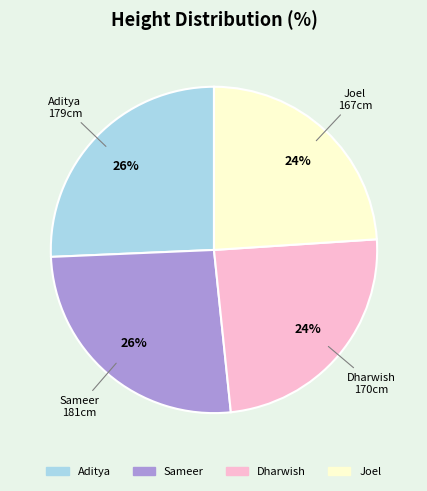

What percentage is the Aditya slice, to the nearest percent?

26%